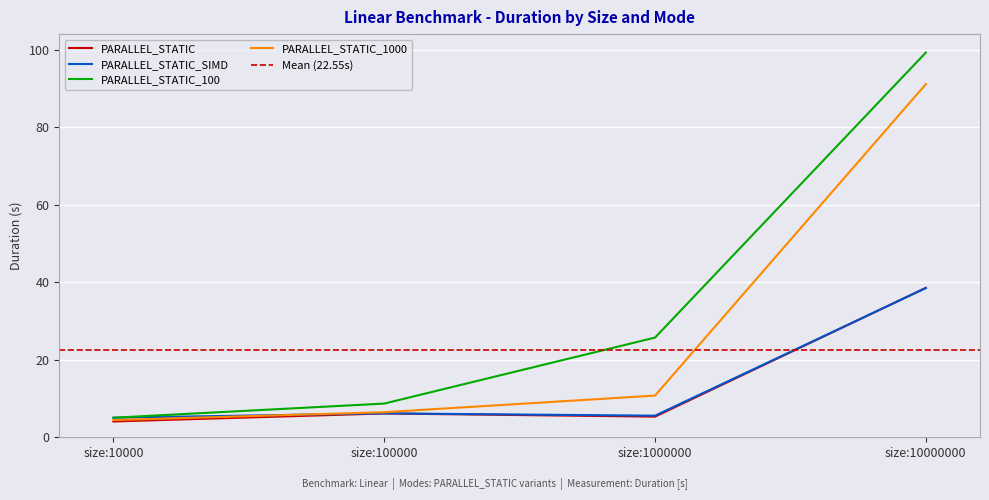

True or false: PARALLEL_STATIC_1000 has a value of 18.4 at size:1000000.

False